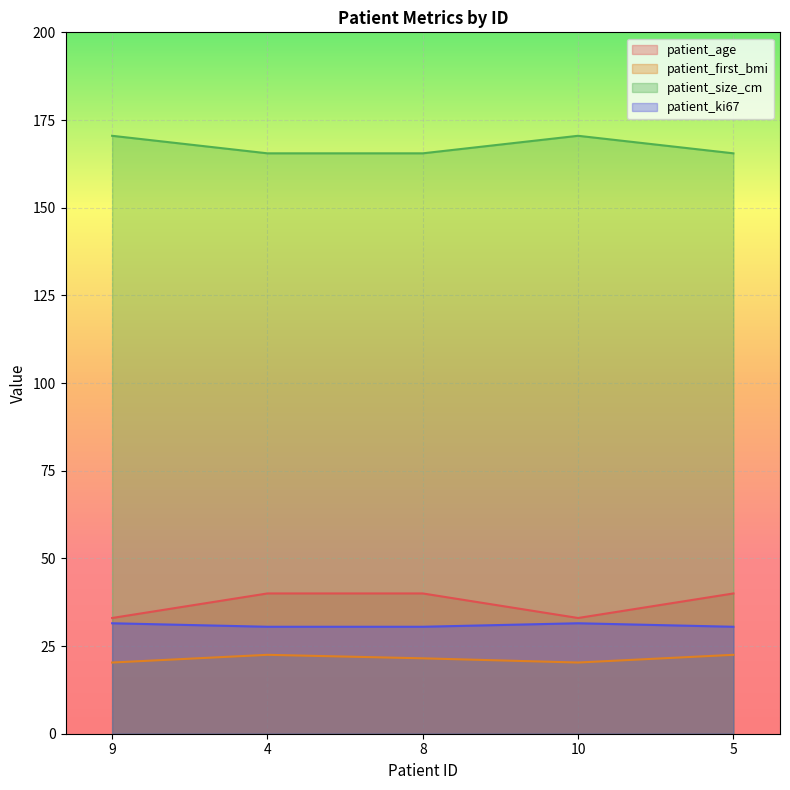

Count the patient_size_cm values in the range 165 to 170.

3